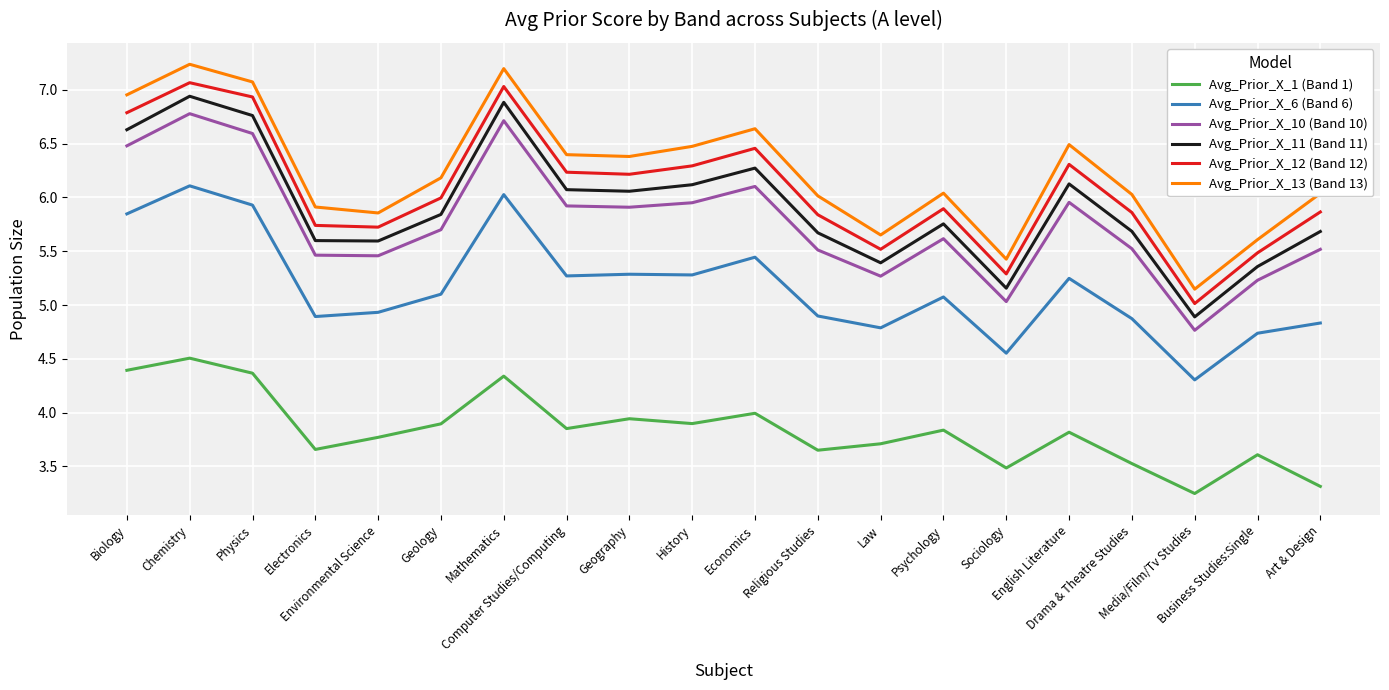

True or false: Avg_Prior_X_6 (Band 6) and Avg_Prior_X_13 (Band 13) cross at least once.

False